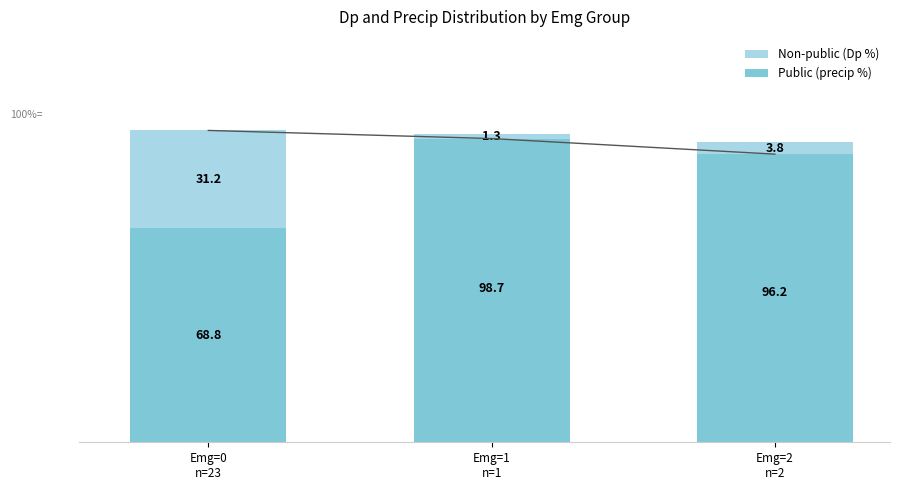

What position from the left is Emg=1
n=1?

2